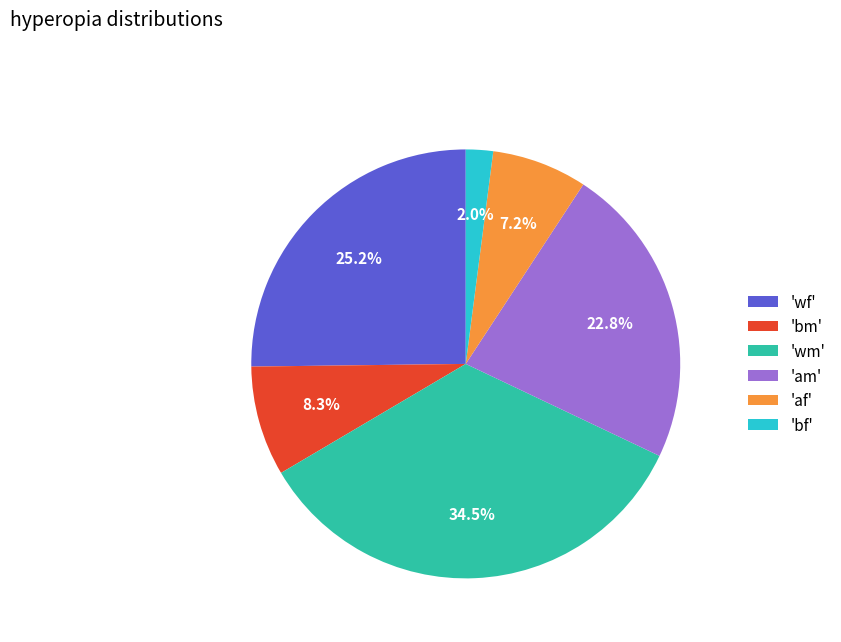

Combined, what portion of the pie is 'wf' and 'bf'?

27.2%